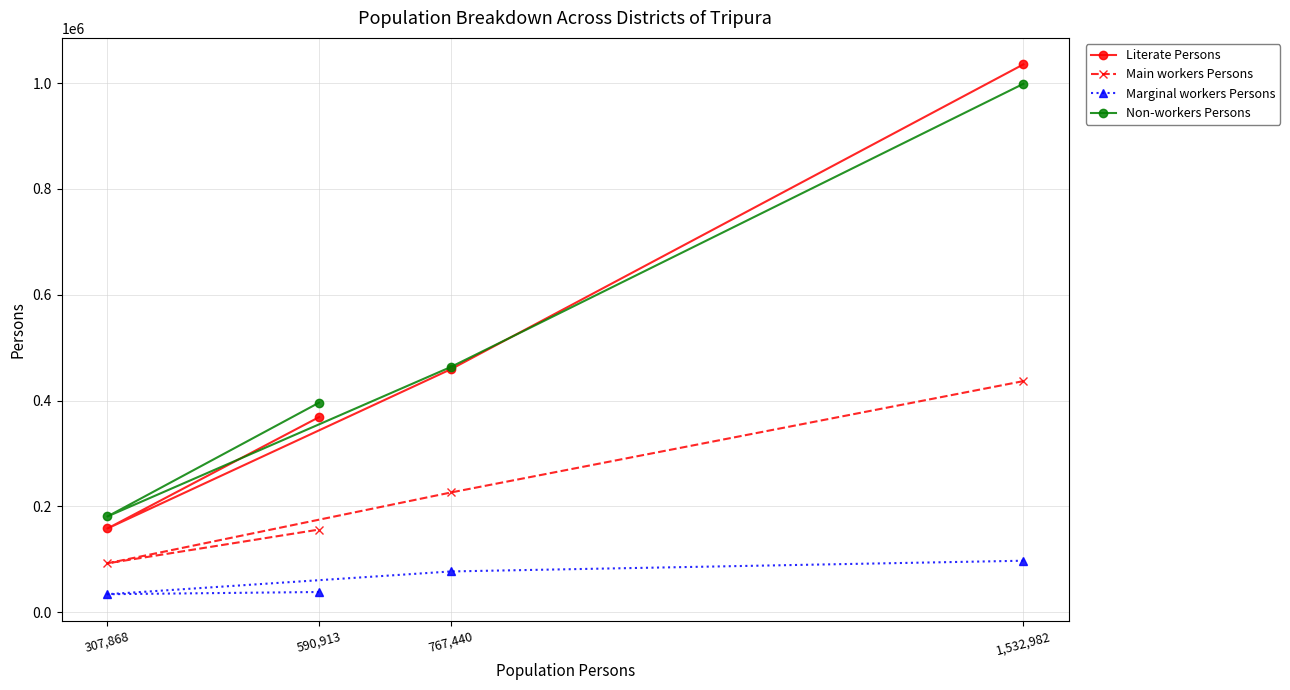

How many Main workers Persons values are between 156385 and 436870?

3